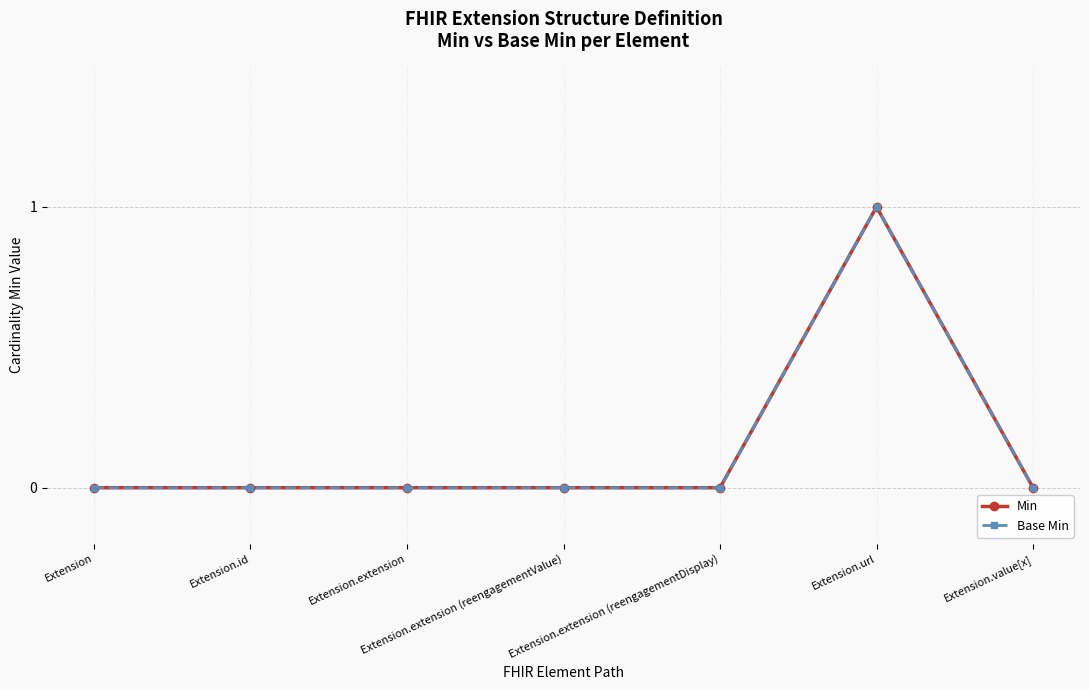

The Base Min series shows 1 at Extension.extension. True or false?

False